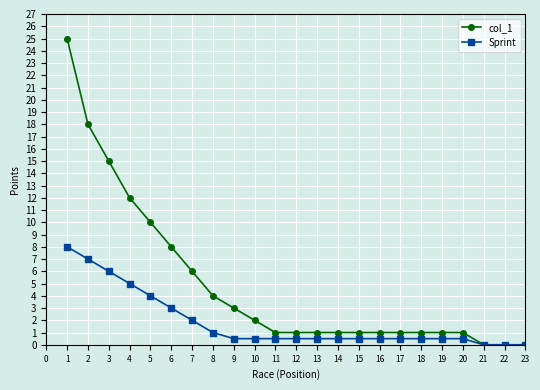

Is it true that col_1 equals 0.6 at 9?

False